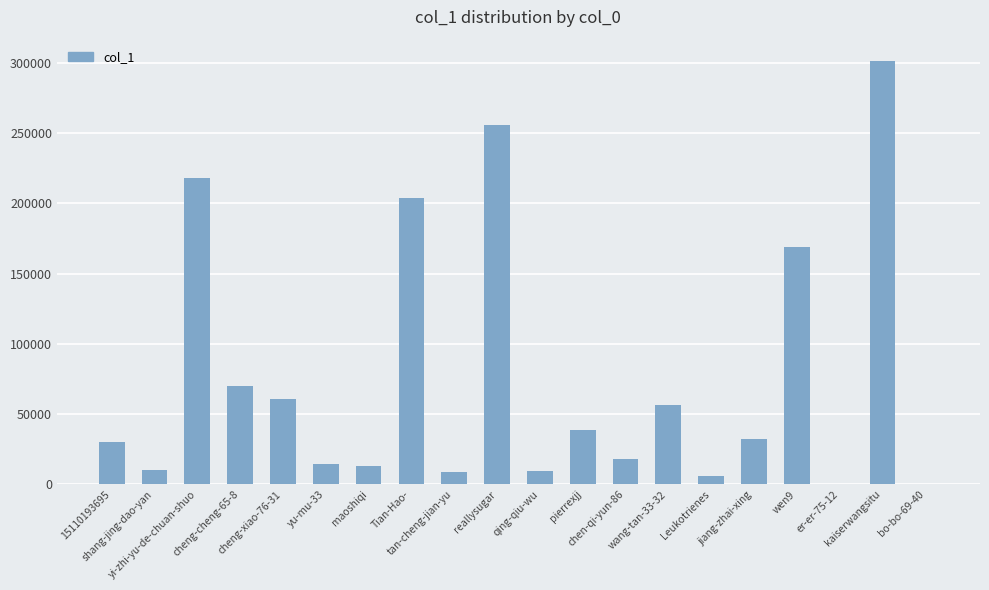

What is the greatest value displayed?

301551